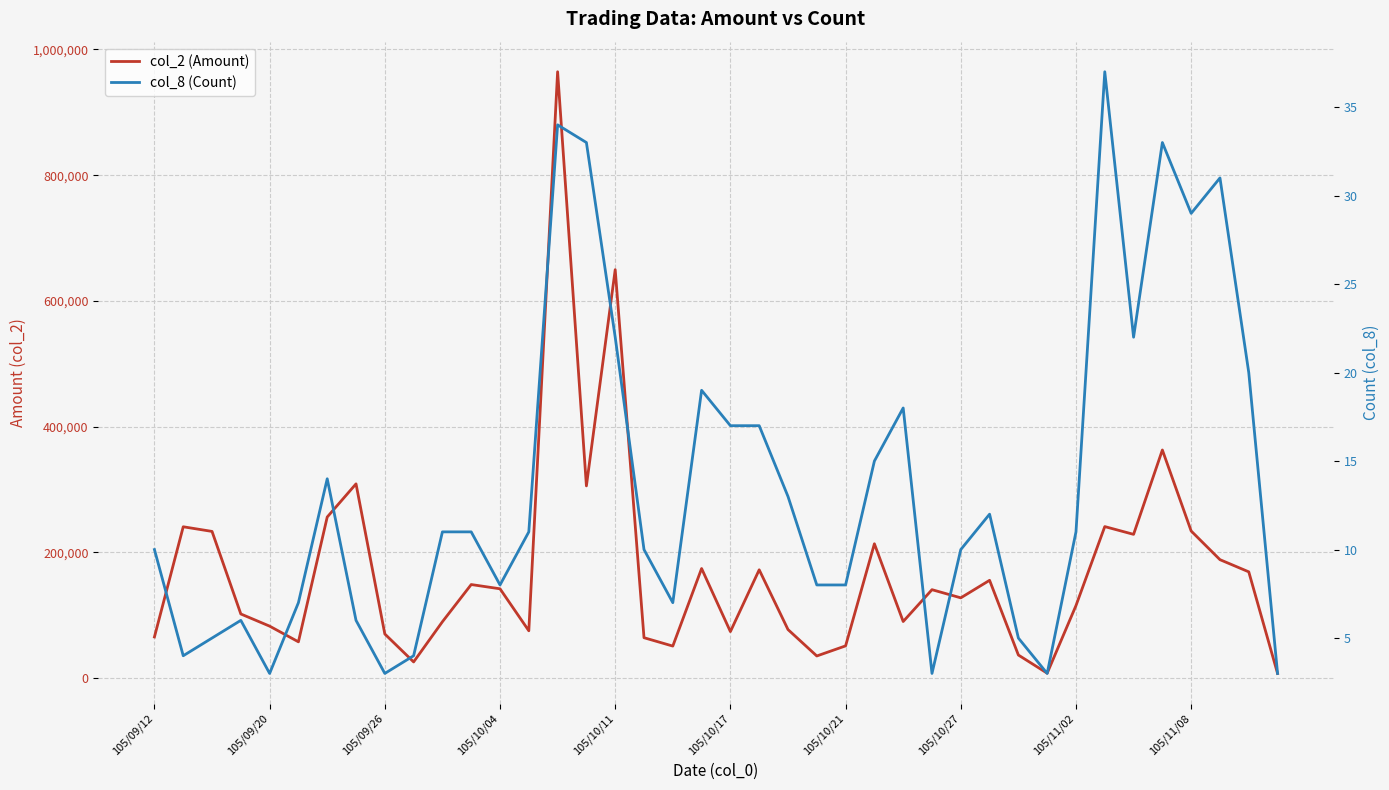

Read the col_8 (Count) value at 13.

11